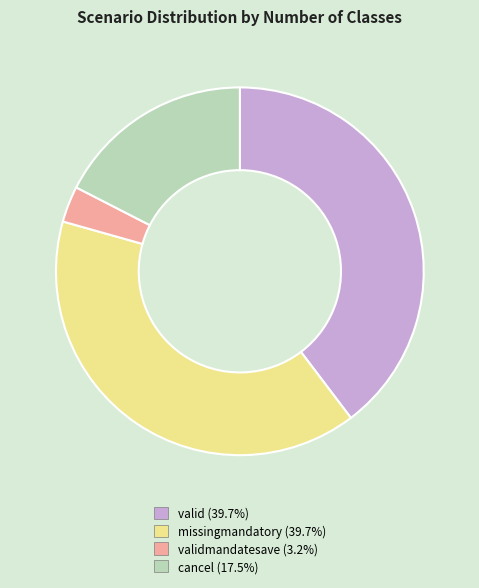

Is there a majority slice in this chart?

No